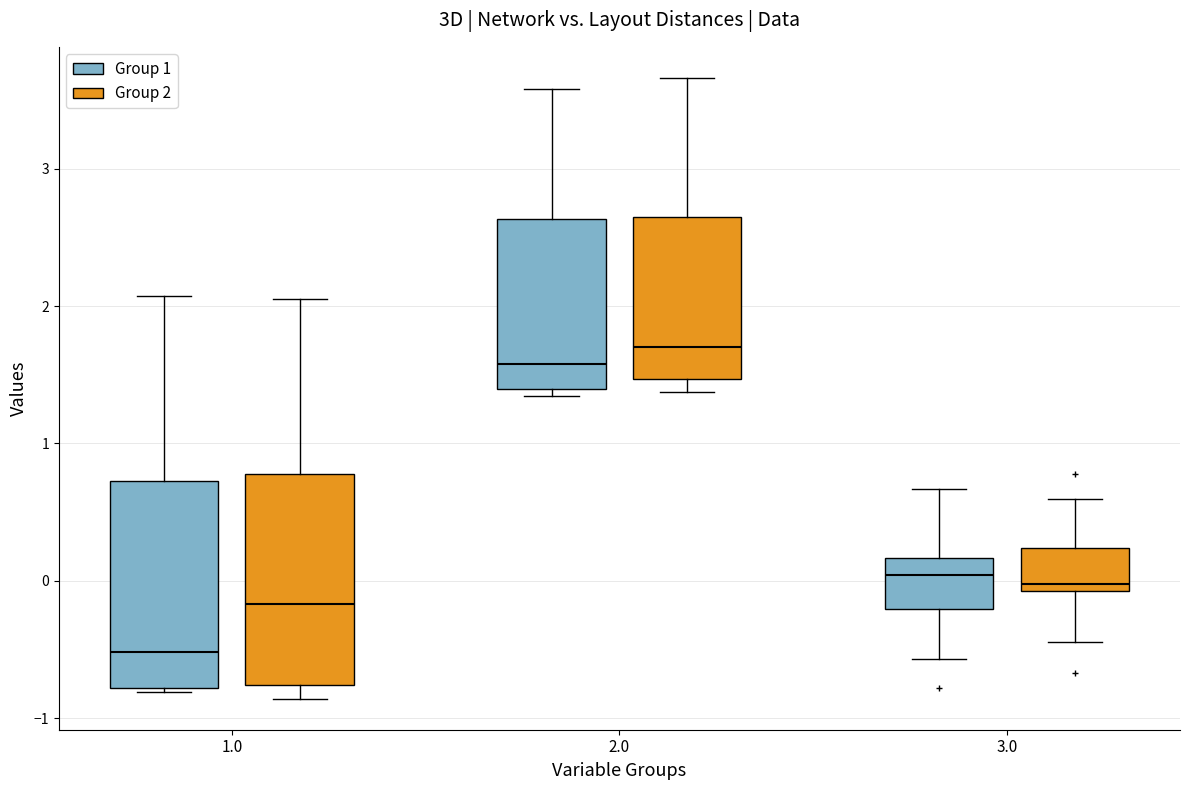

Where does the upper whisker of the box for 3.0 (Group 1) end on the y-axis? The values are not printed on the chart, so give them approximately, as read against the axis.

0.7